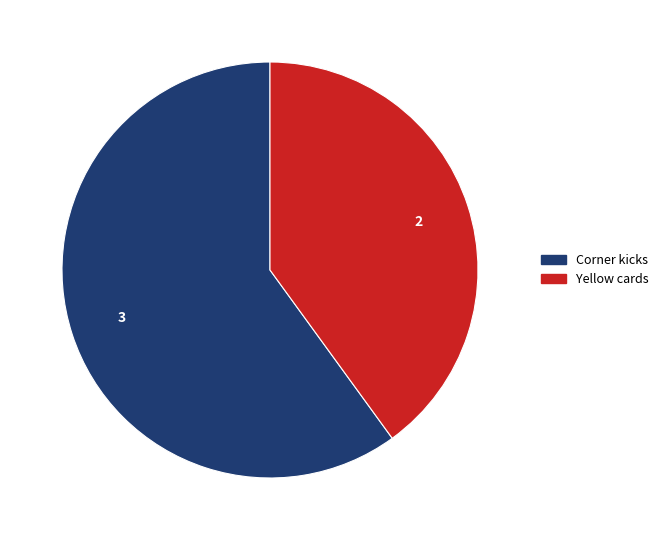

What is the ratio of the value at Yellow cards to the value at Corner kicks?

0.7